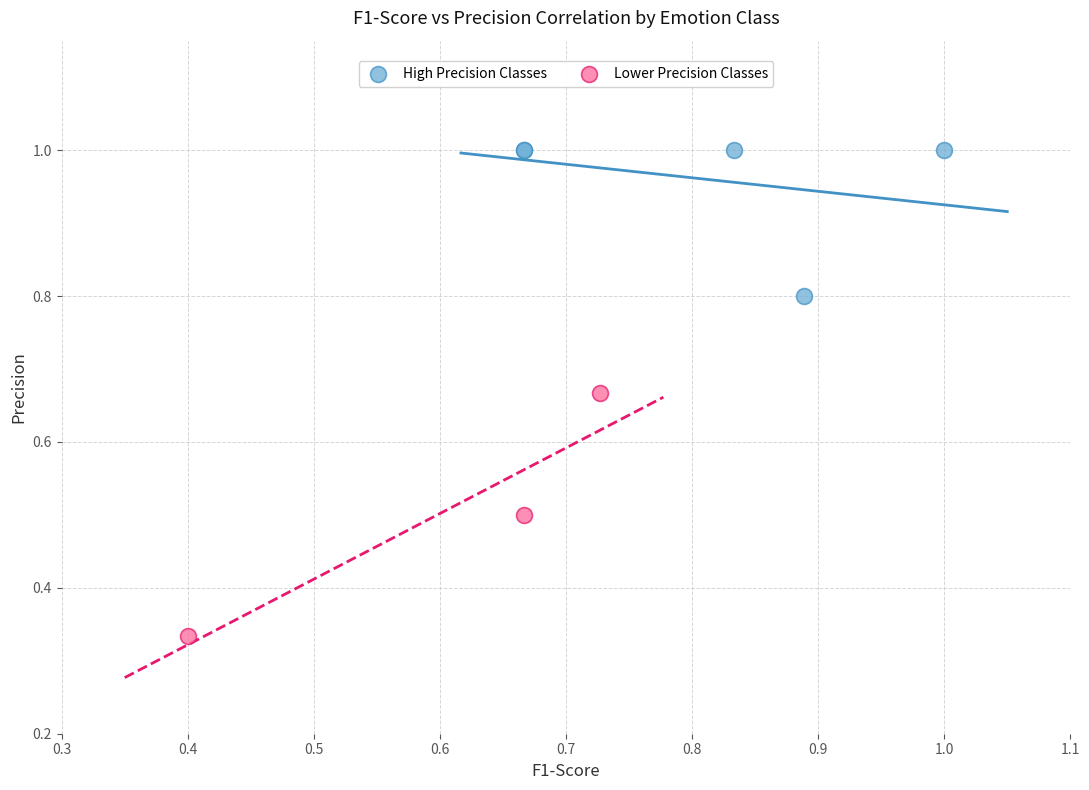

Which series contains the lowest Y value?

Lower Precision Classes